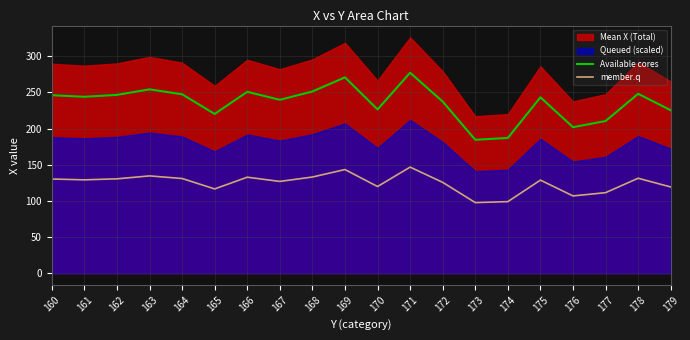

What is the average value of the Available cores series?

235.6